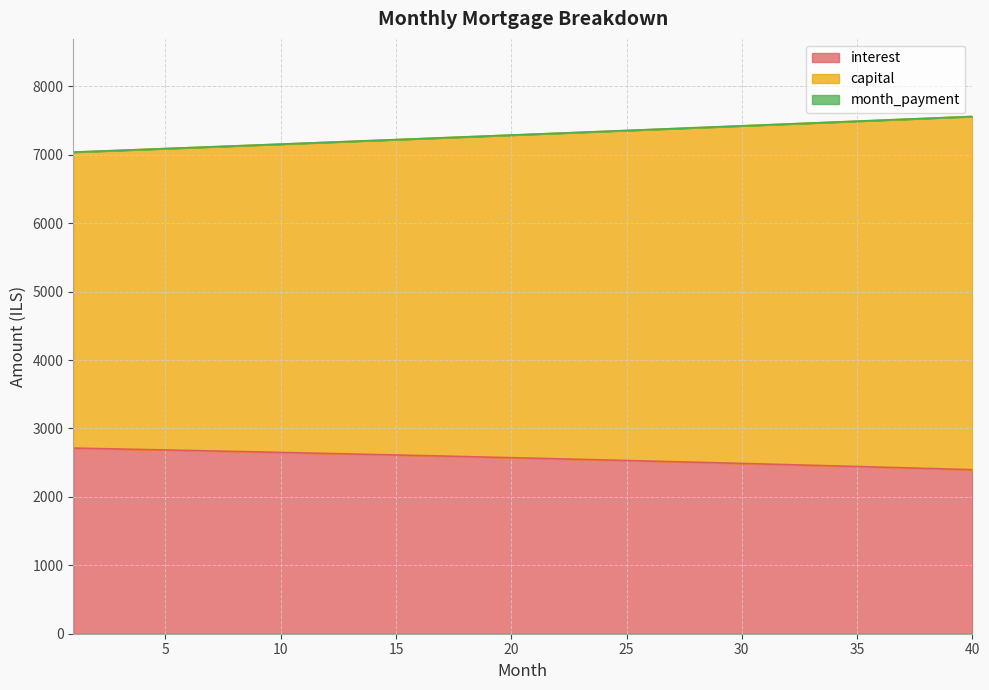

True or false: month_payment and interest intersect in this chart.

False